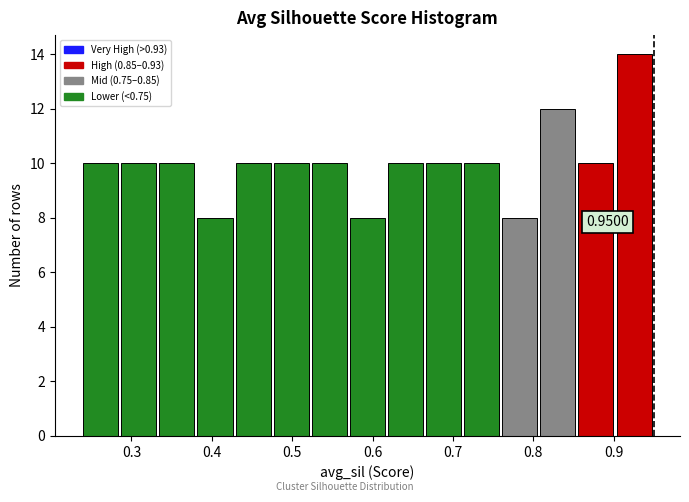

Over which range of the x-axis is the bar tallest?

0.90 to 0.95